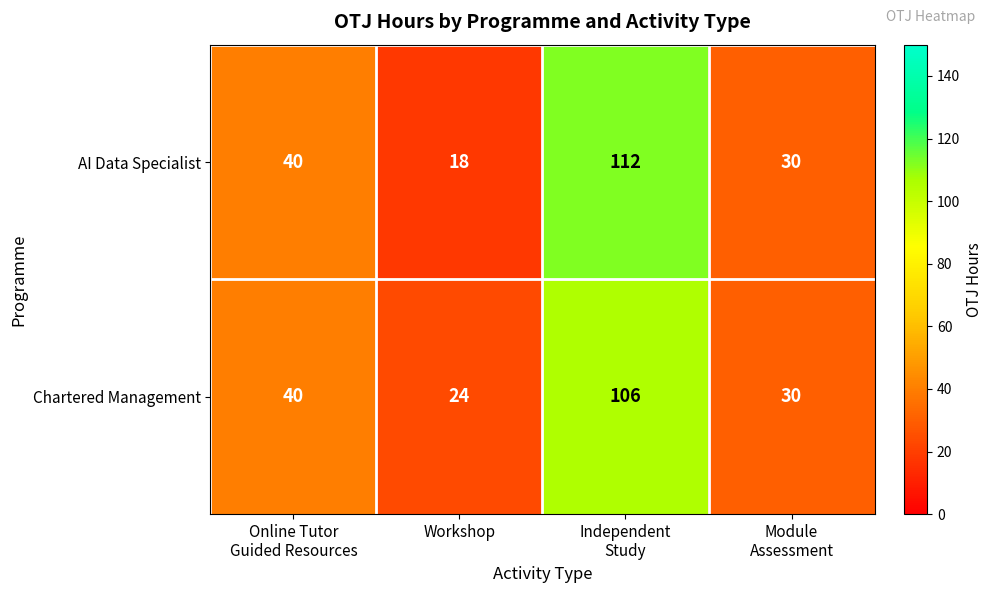

Count the AI Data Specialist values in the range 30 to 112.

3